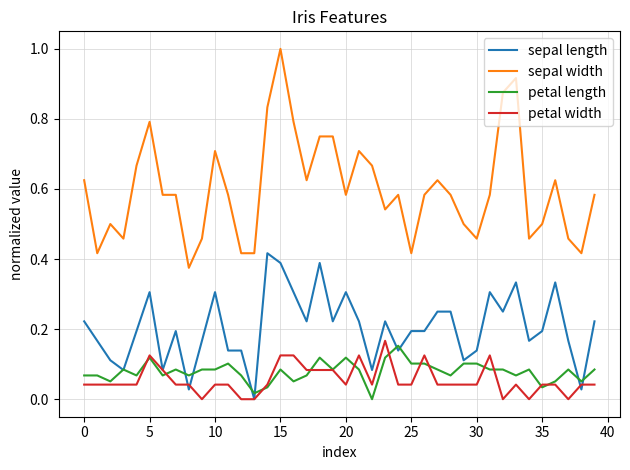

Rank the series by their maximum value, from highest to lowest.

sepal width, sepal length, petal width, petal length